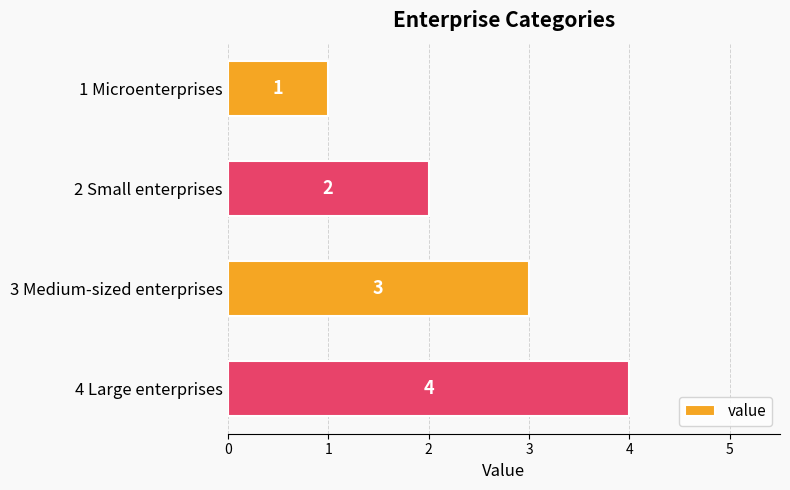

Between 3 Medium-sized enterprises and 2 Small enterprises, which is larger?

3 Medium-sized enterprises